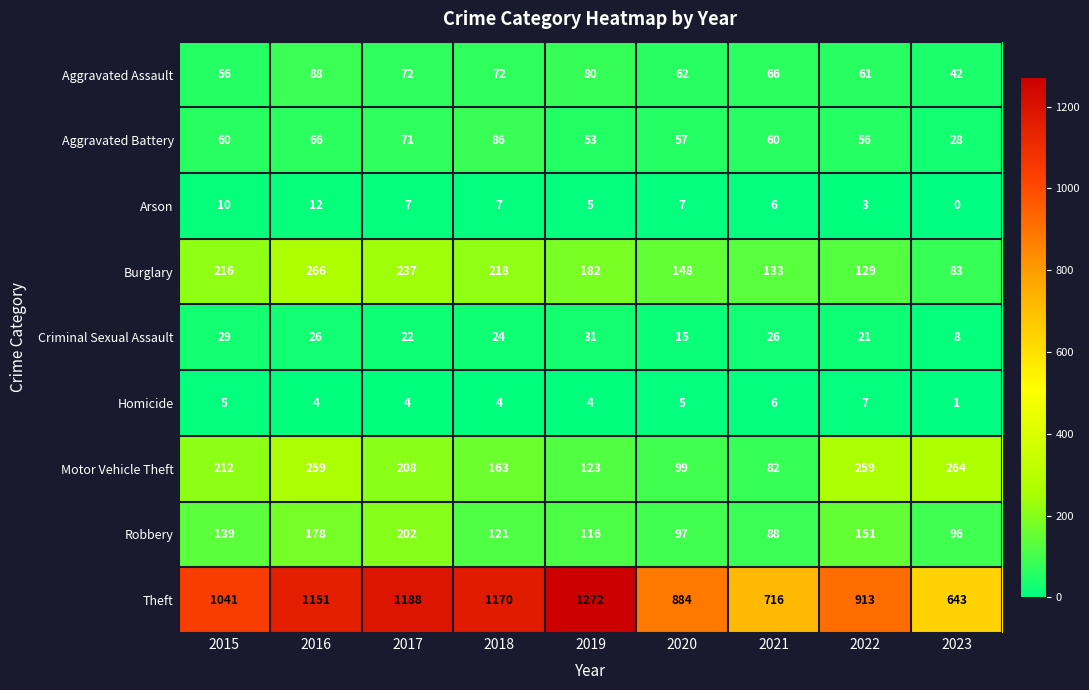

At which label does Homicide first exceed 4?

2015